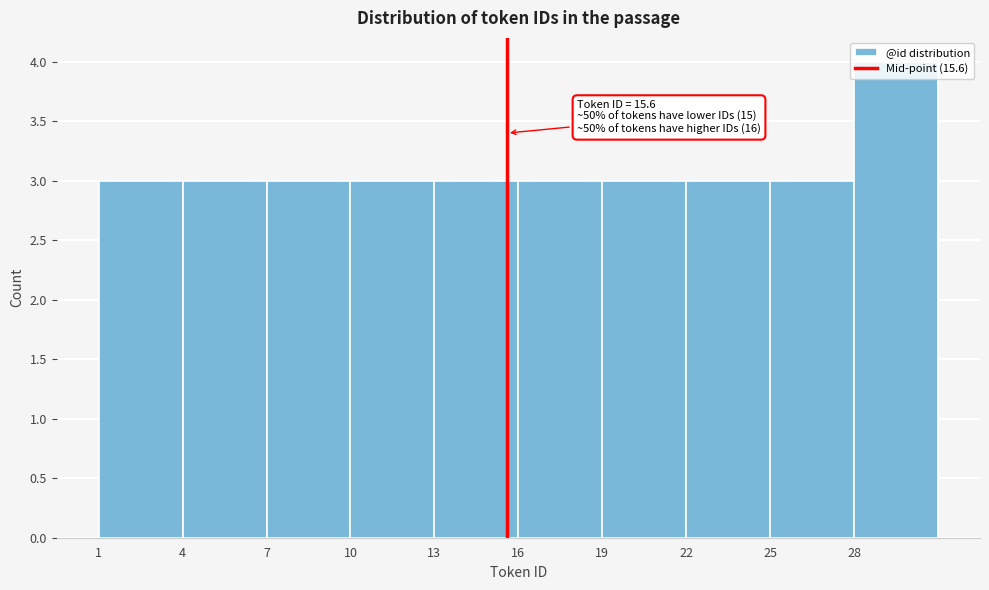

Which range on the x-axis has the tallest bar?

28 to 31